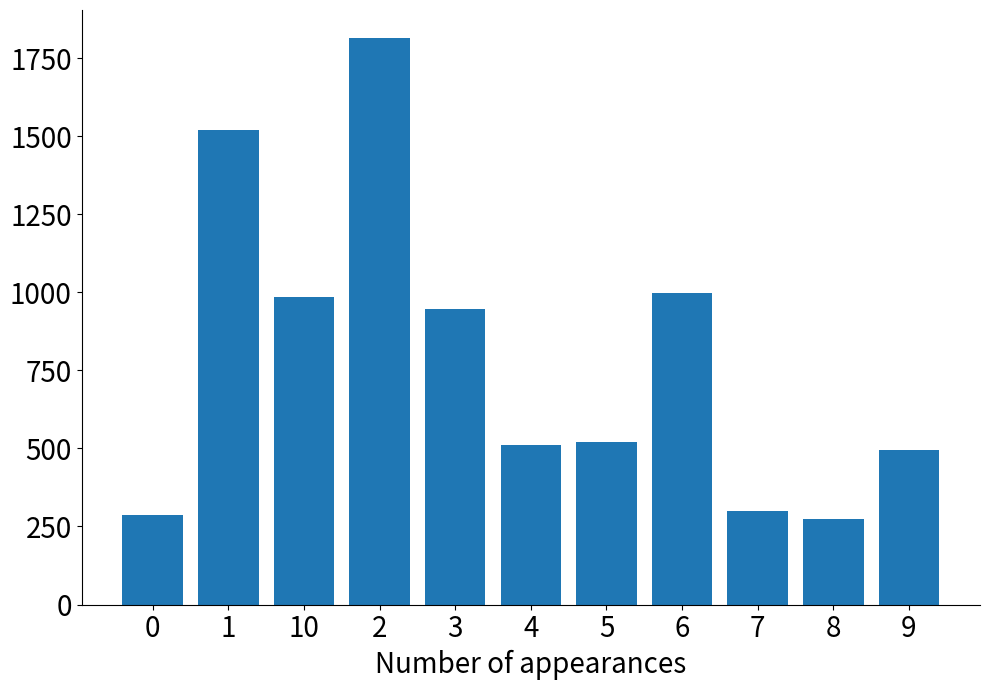

The chart shows a value of 998 at 6. True or false?

True